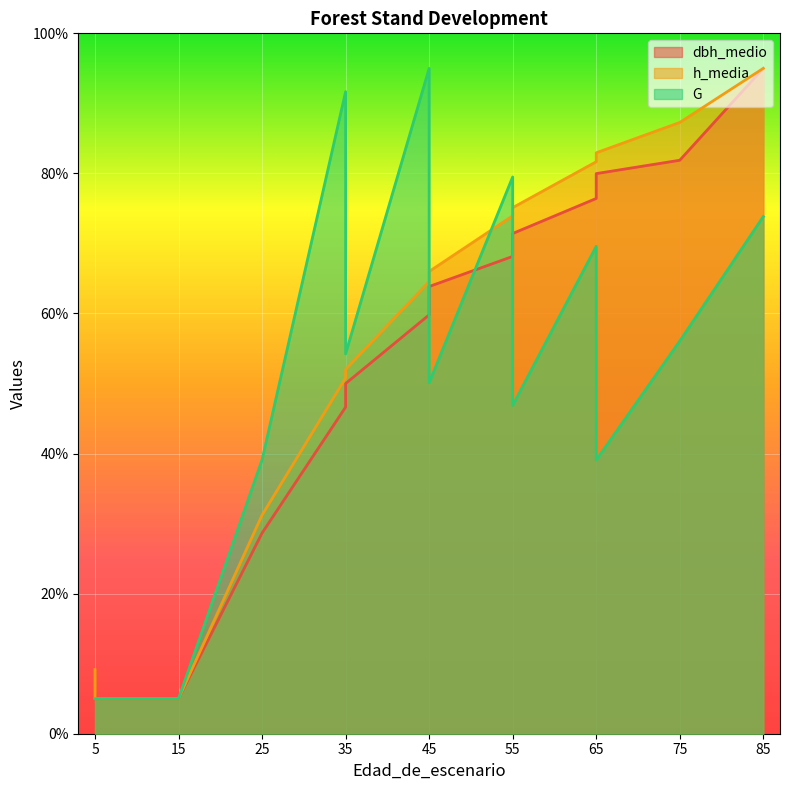

What are all the series names shown in the legend?

dbh_medio, h_media, G